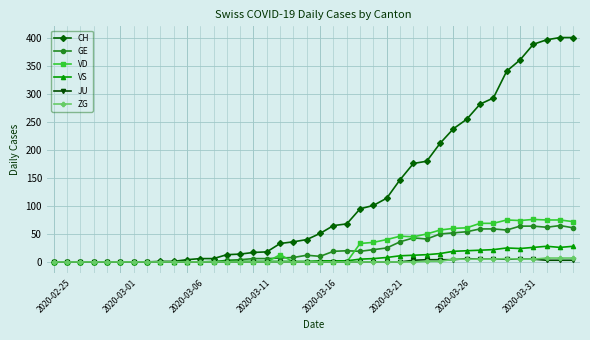

Which series has the widest spread of values?

CH